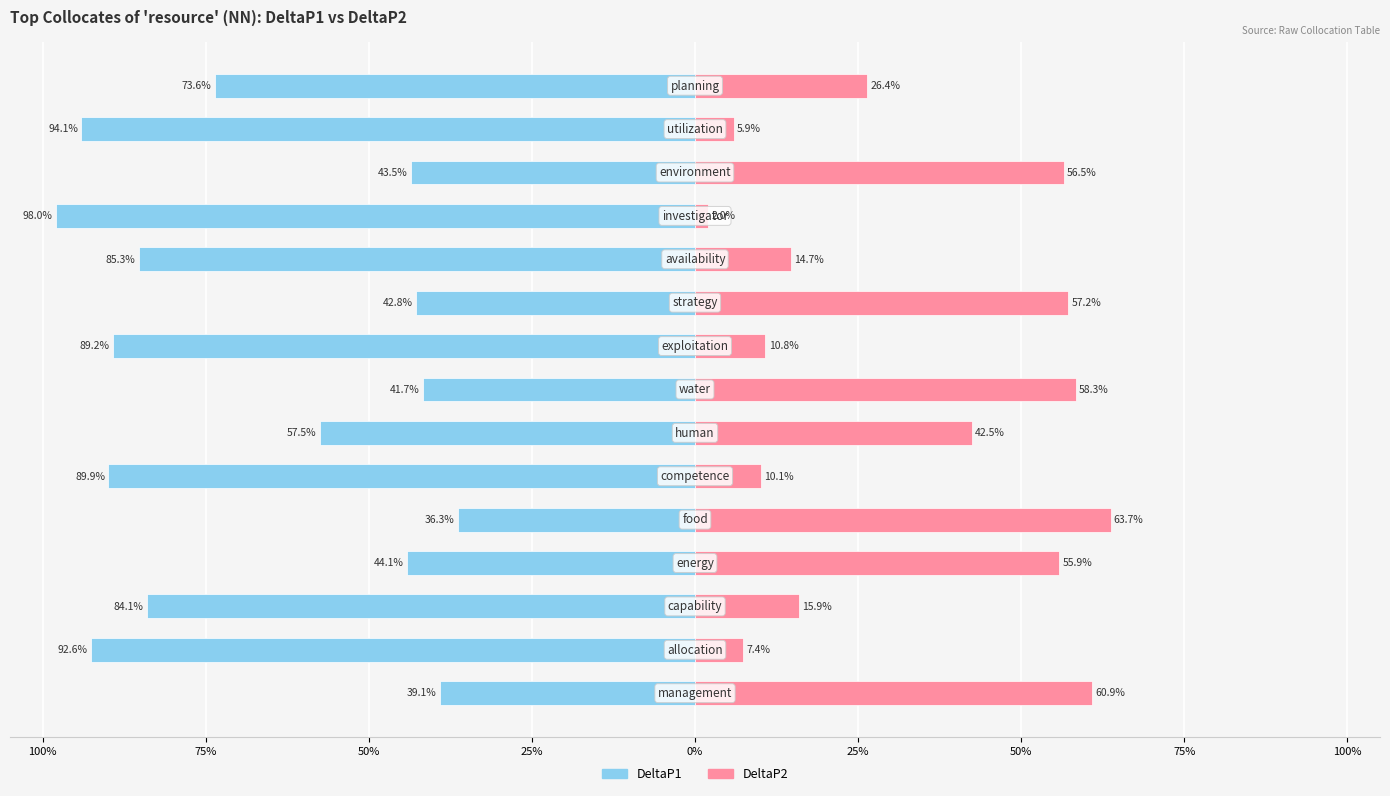

Which series has the widest spread of values?

DeltaP1